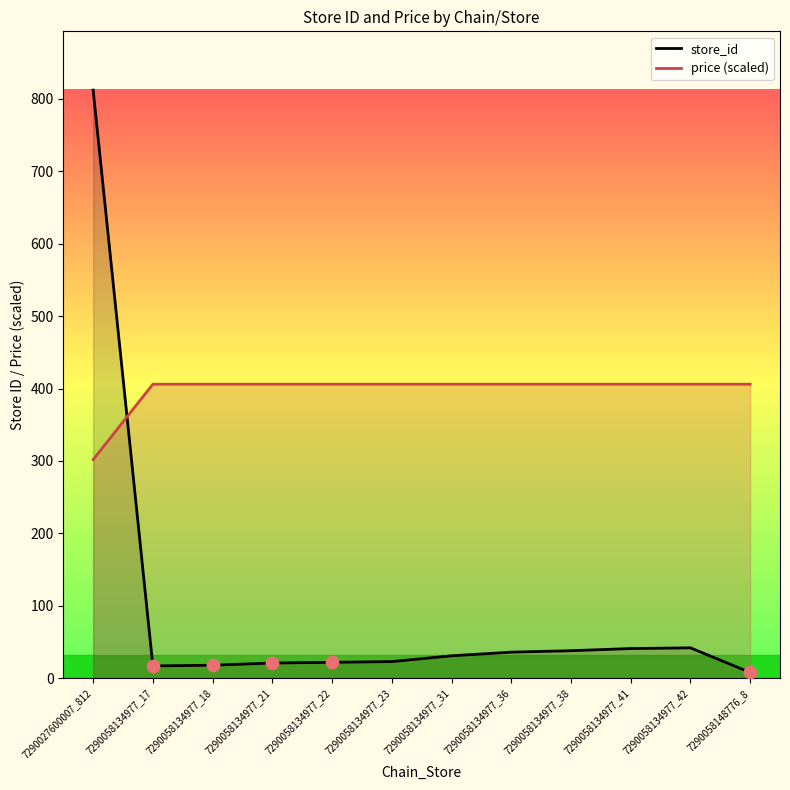

Which series contains the highest Y value?

store_id